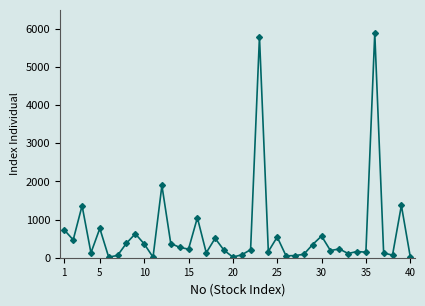

What is the value of the 35th point from the left?

144.7